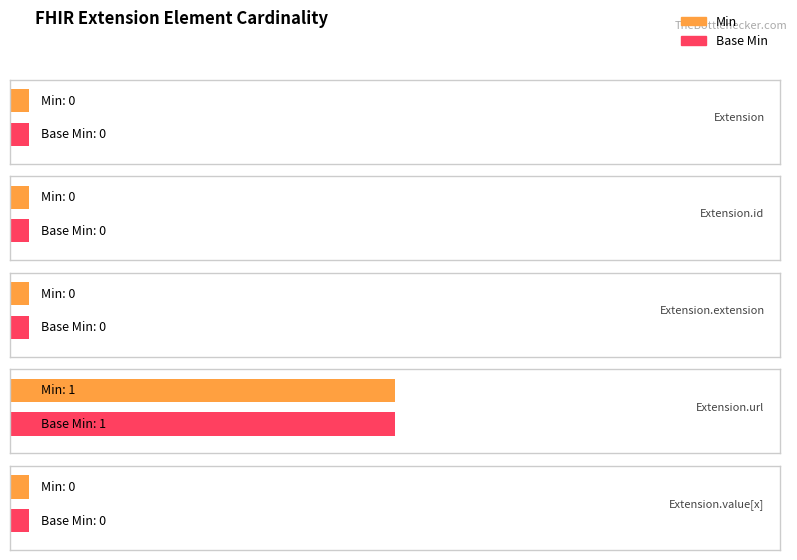

What is the difference between the maximum and second lowest values in the Min series?

1